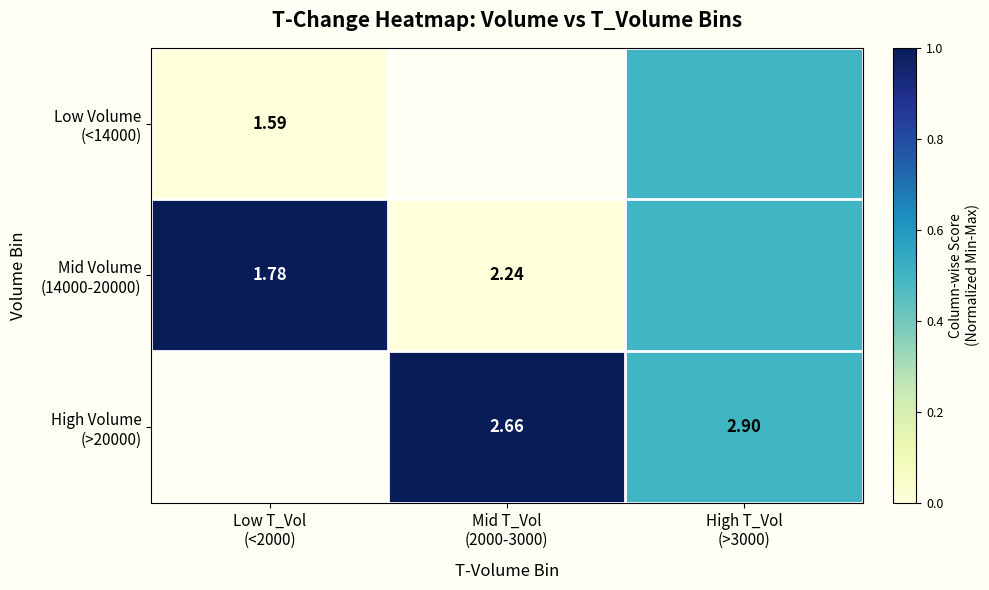

Between High T_Vol
(>3000) and Mid T_Vol
(2000-3000), which is larger?

Mid T_Vol
(2000-3000)